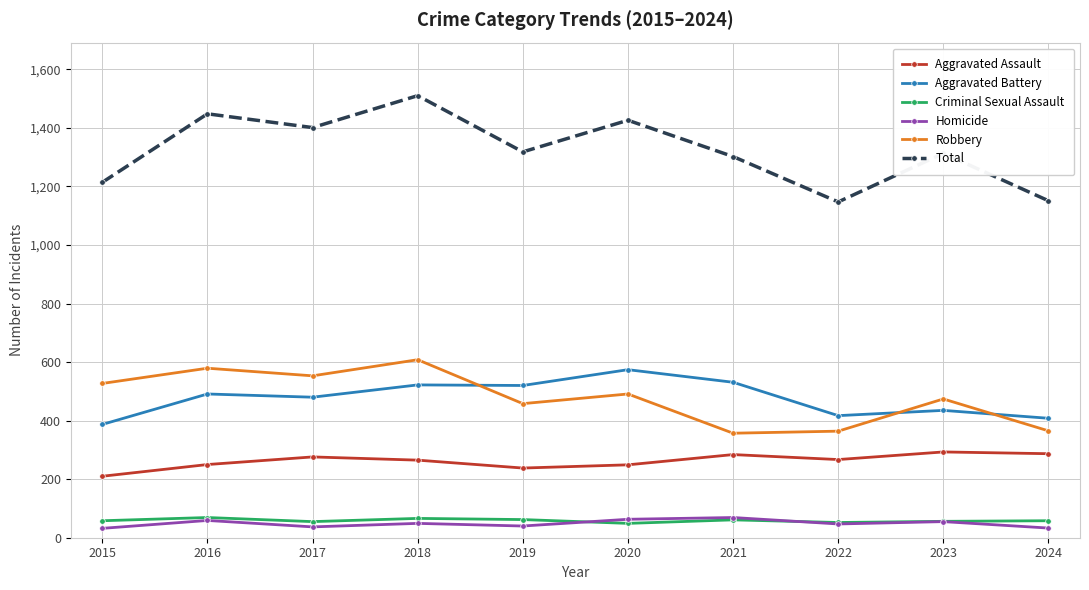

Is it true that Aggravated Assault equals 140 at 2022?

False